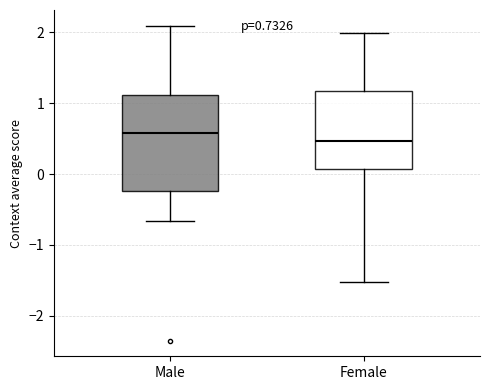

Comparing the boxes themselves (not the whiskers), which one is the tallest?

Male